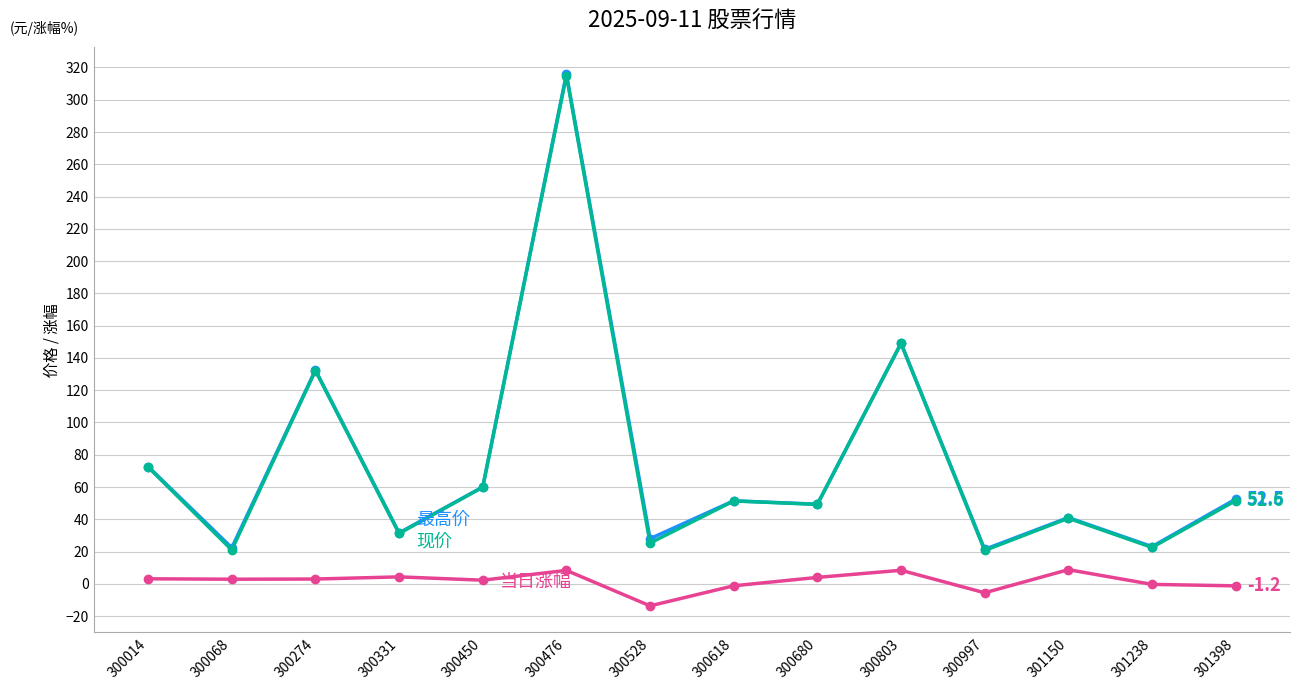

What is the spread (max minus min) of values at 301150?

32.3